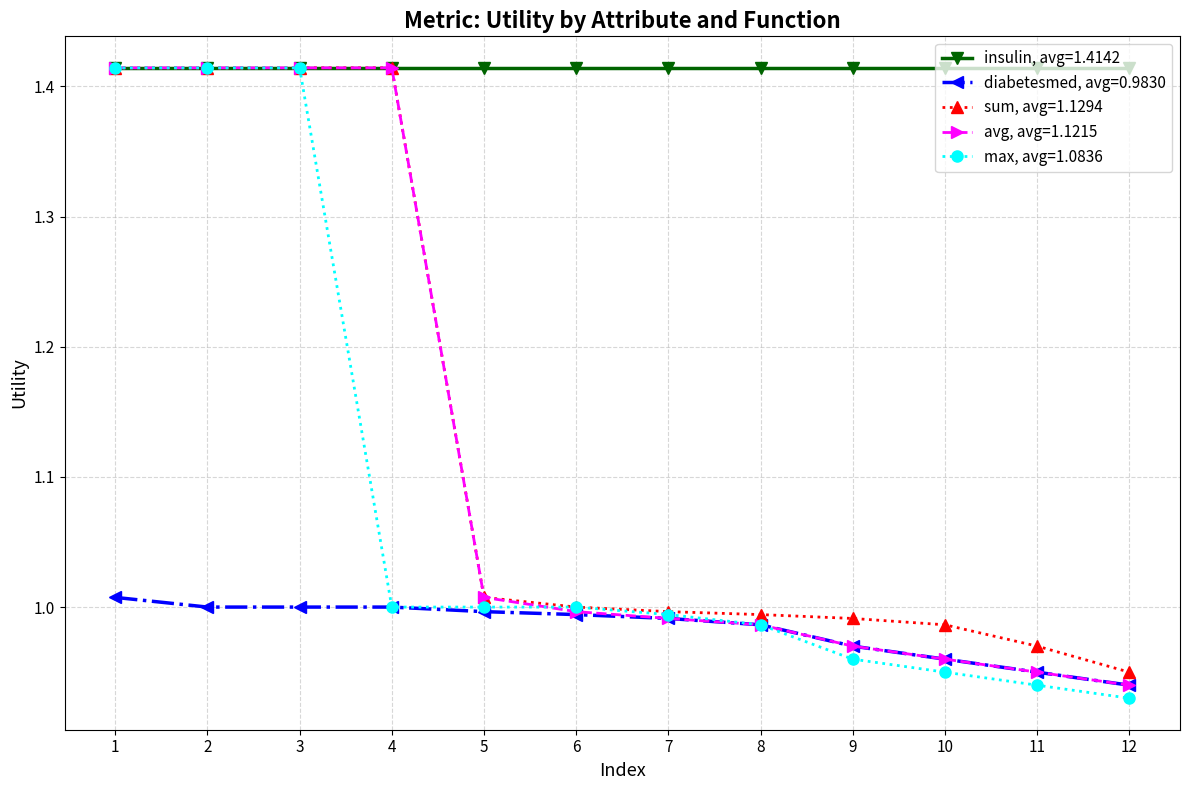

Which series has the widest spread of values?

max, avg=1.0836